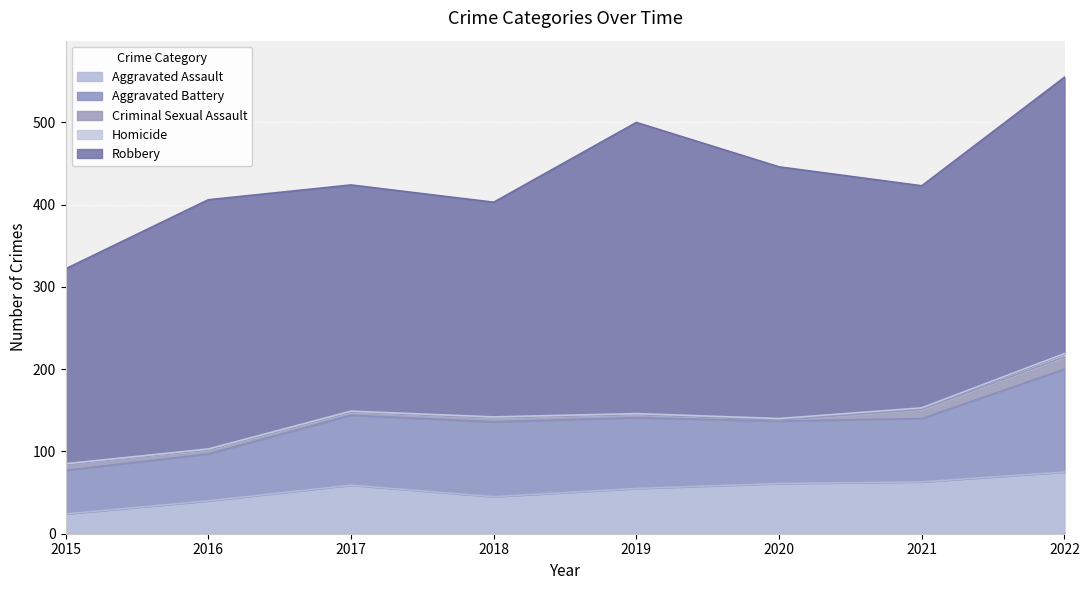

Which category has the highest value across all series?

2019